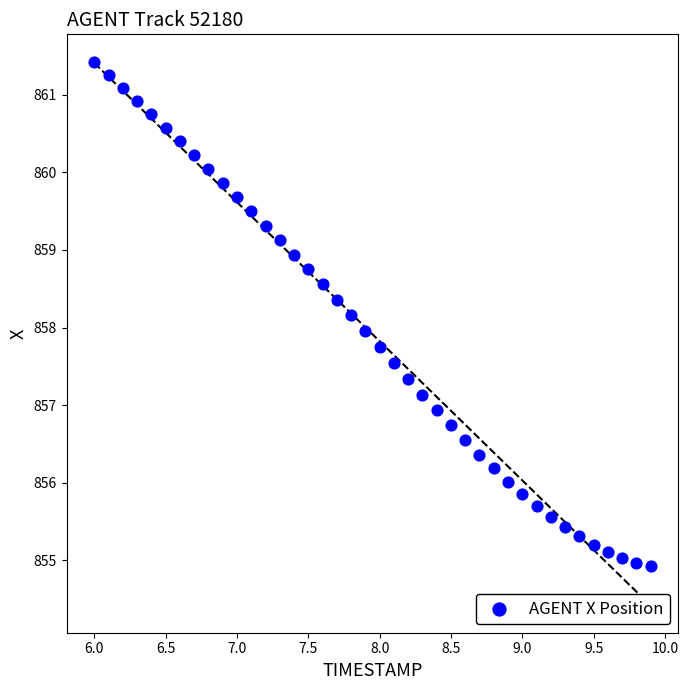

What is the range of Y values (max minus min)?

6.5